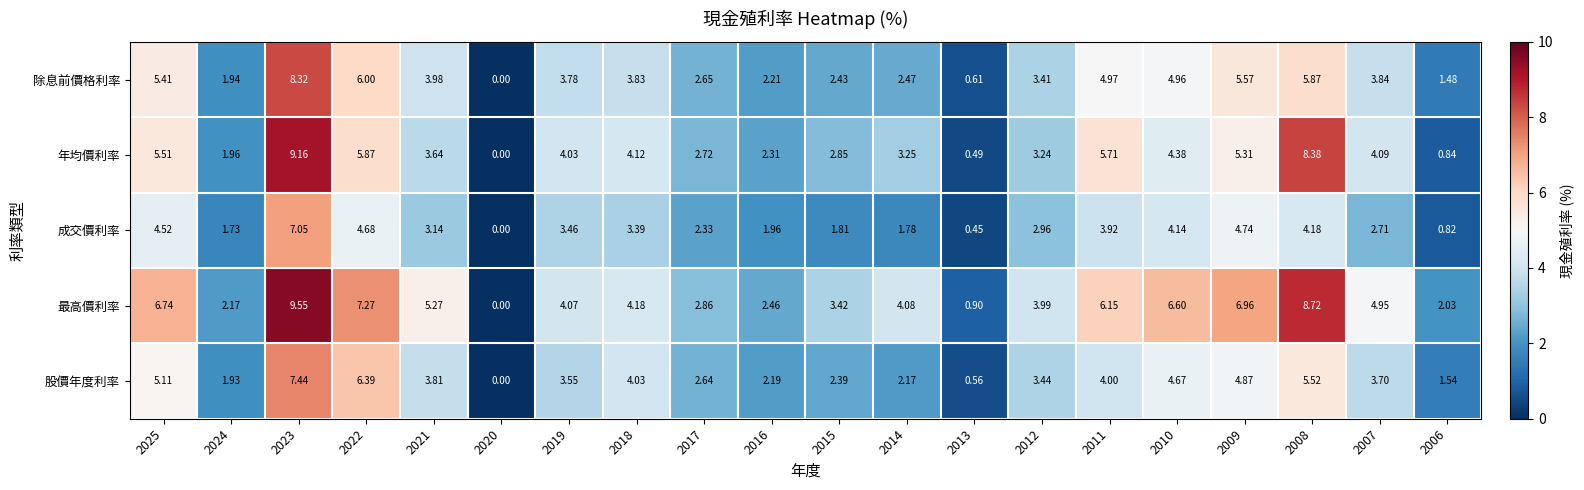

Between 2010 and 2007, which series saw the biggest shift?

最高價利率